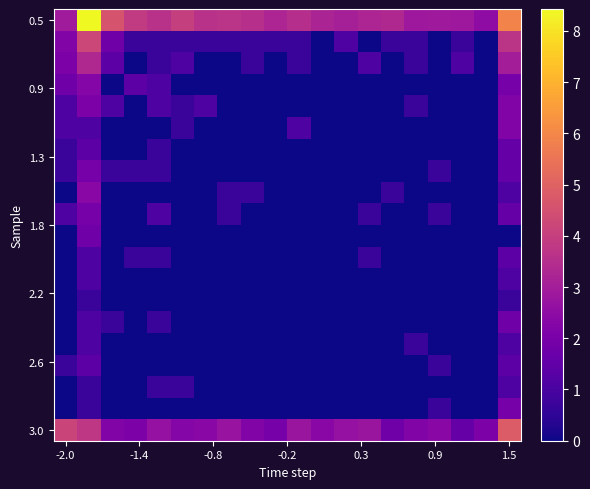

At which category does the chart reach its minimum across all series?

11